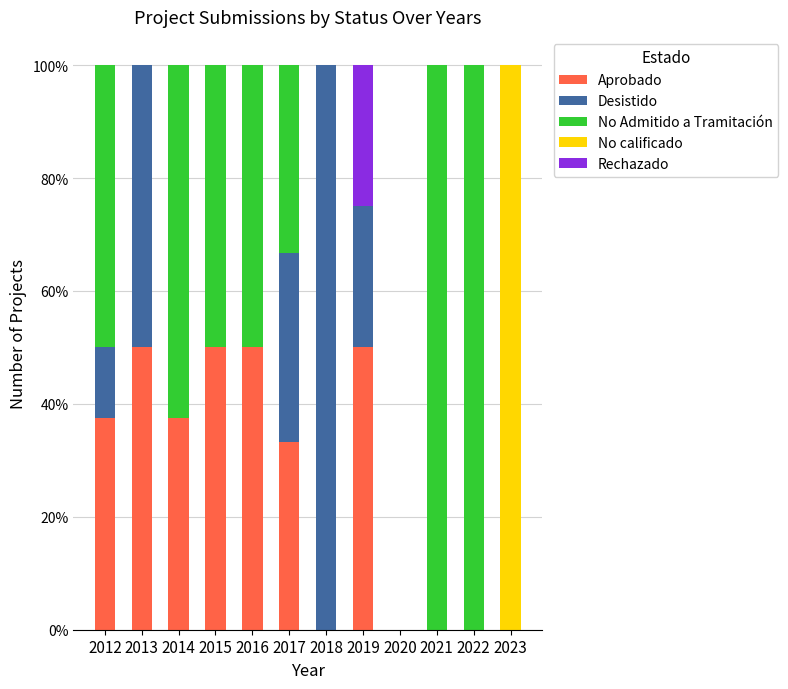

What is the maximum value for Aprobado?

50.0